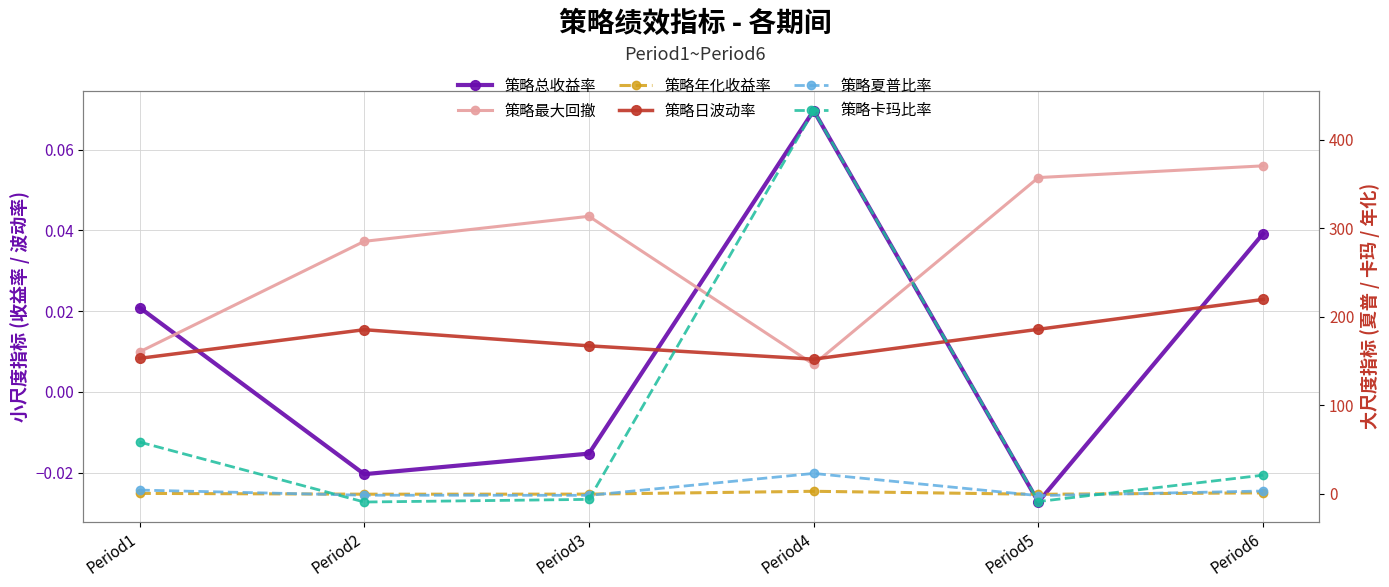

What is the total value across all series at Period1?

63.5